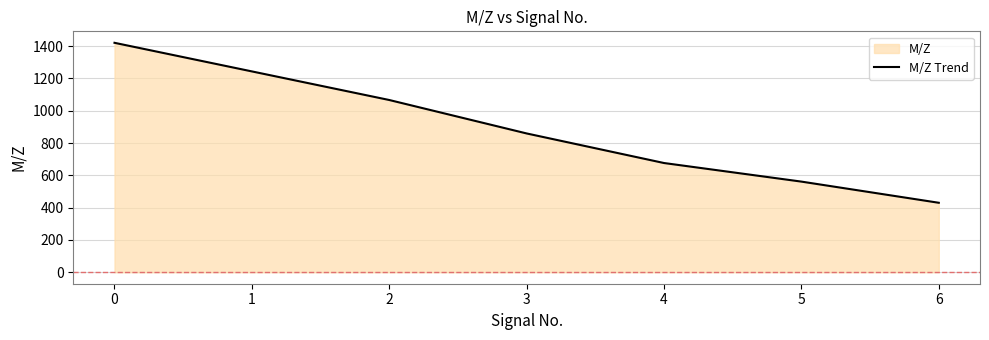

How many distinct data groups are displayed?

1